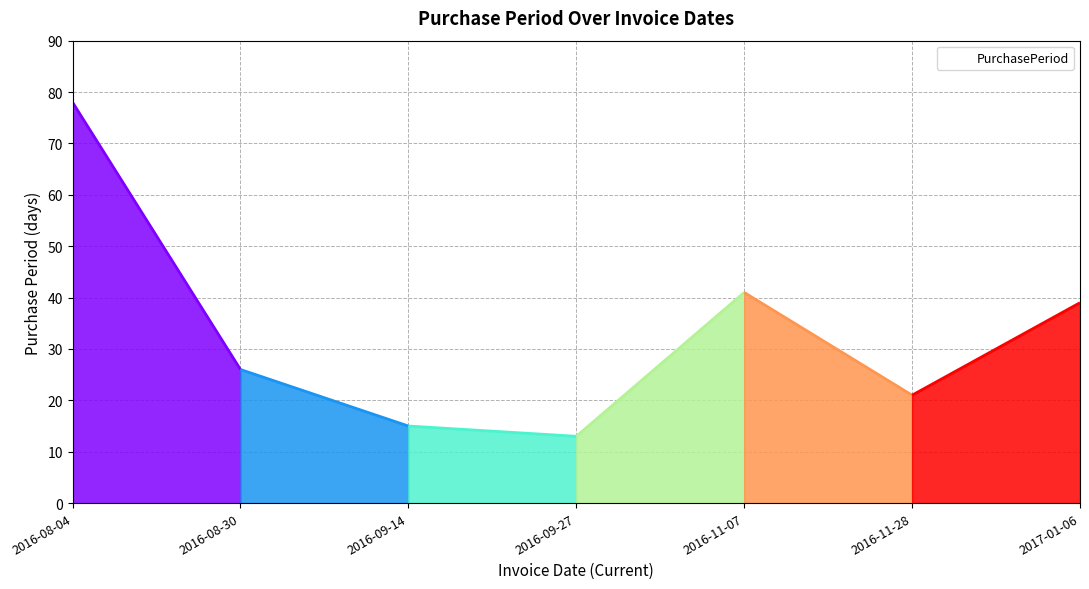

What is the maximum value shown in the chart?

78